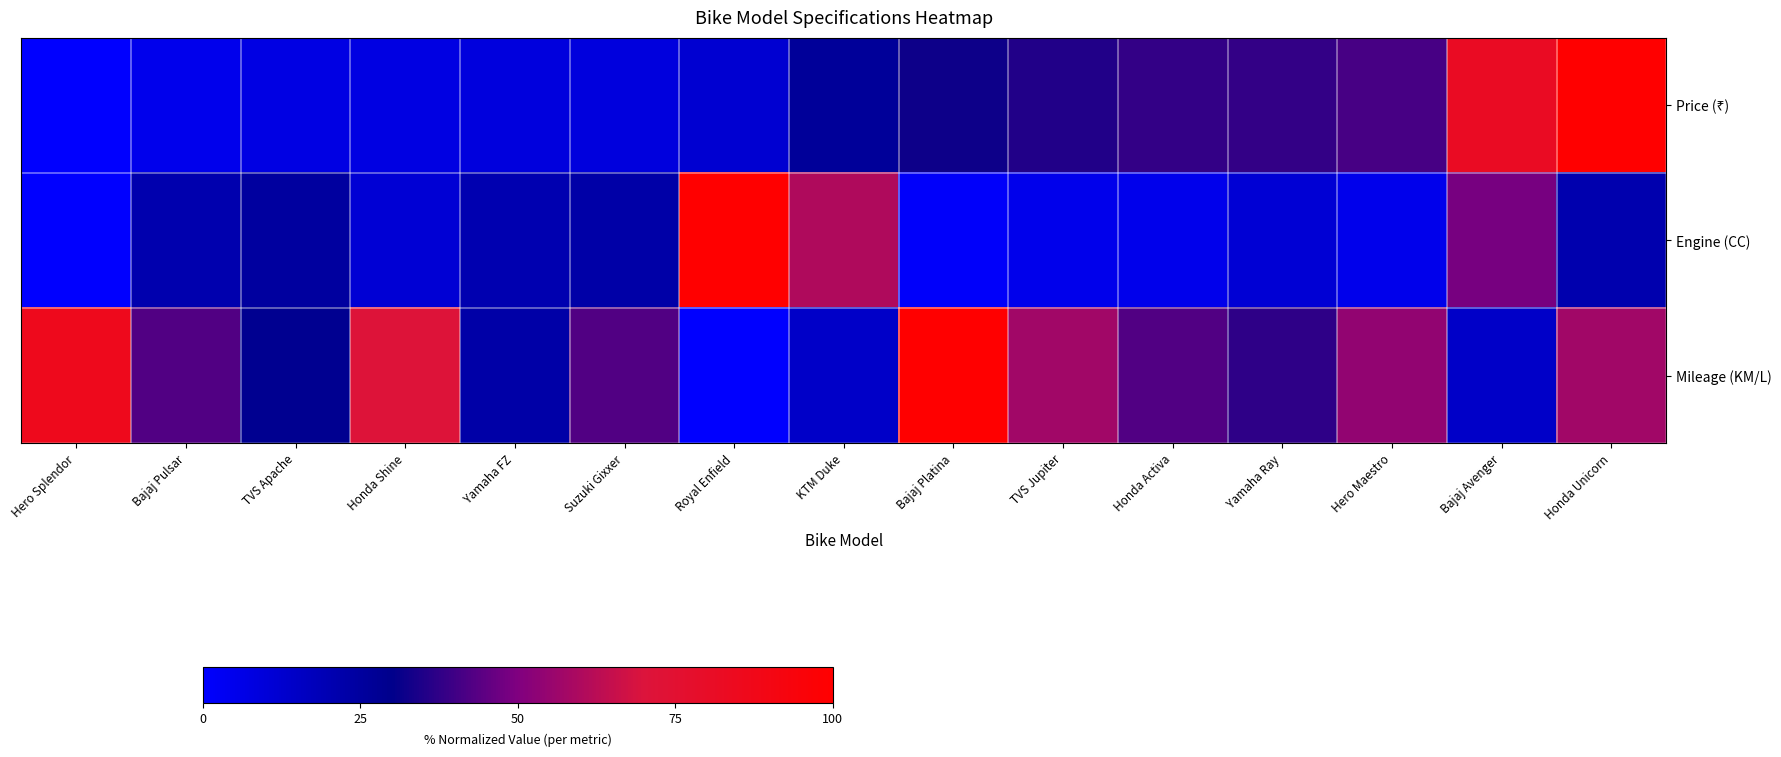

Rank the series by their average value, from highest to lowest.

Mileage (KM/L), Price (₹), Engine (CC)